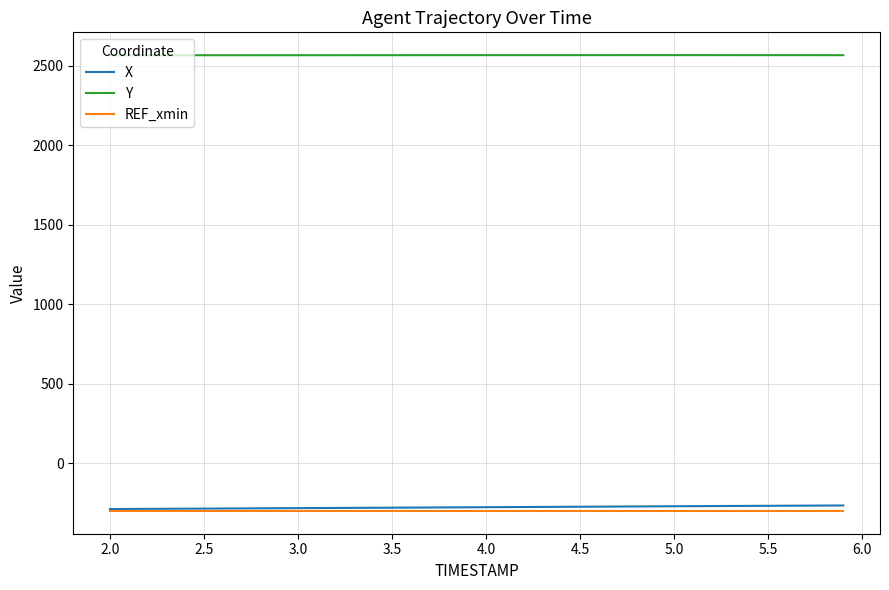

Which series has the largest total across all categories?

Y